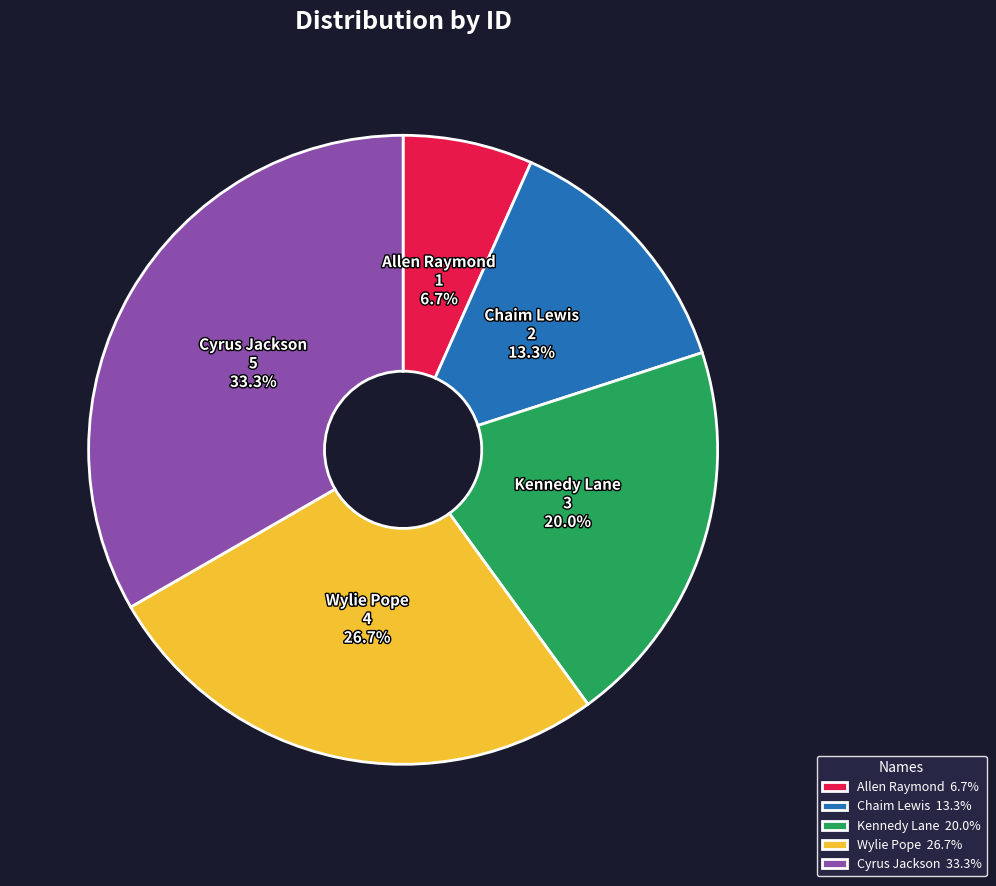

Which category has the biggest portion of the pie?

Cyrus Jackson